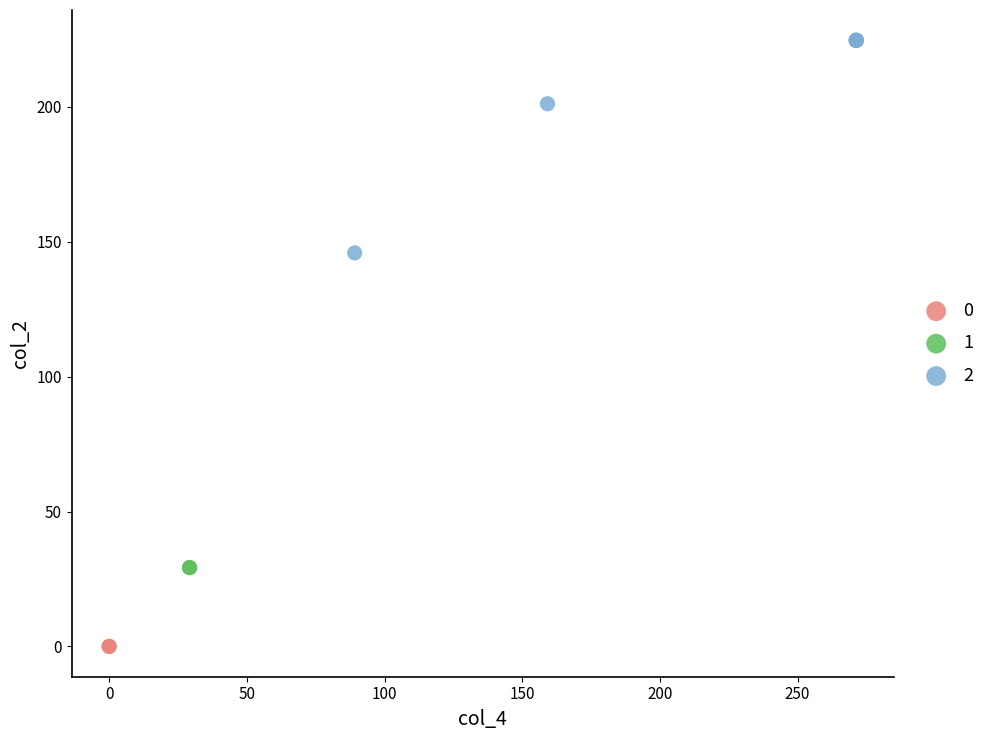

What are all the series names shown in the legend?

0, 1, 2